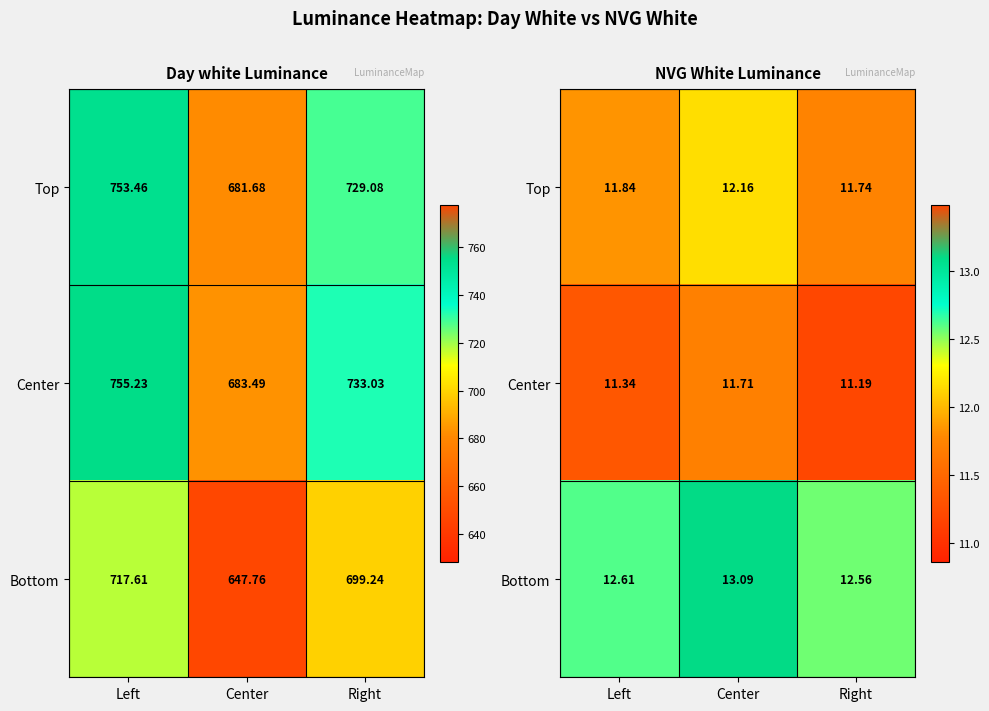

Which category has the lowest value in the Center series?

Right